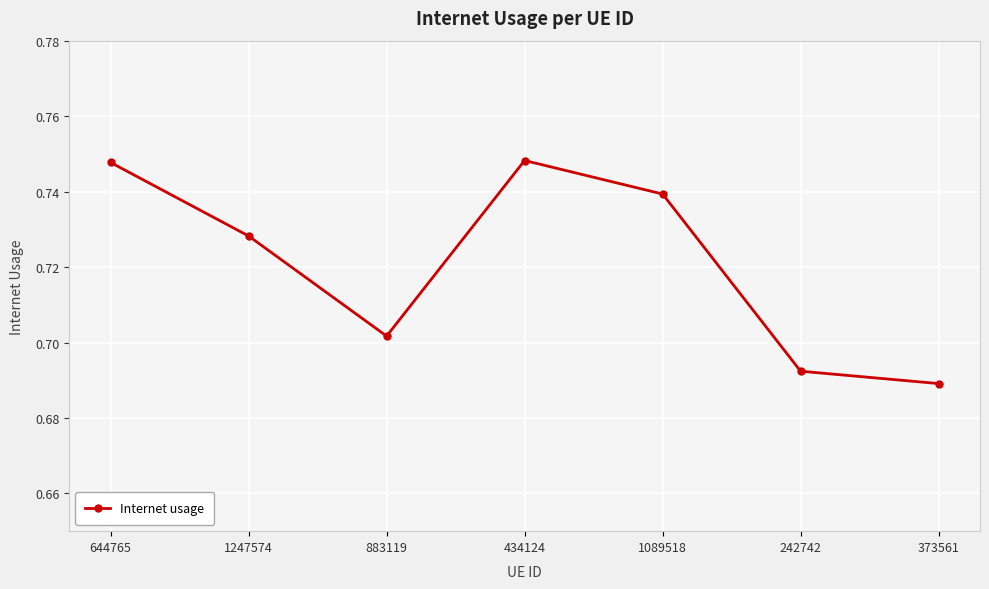

Where is the data nearest to the value 0?

373561